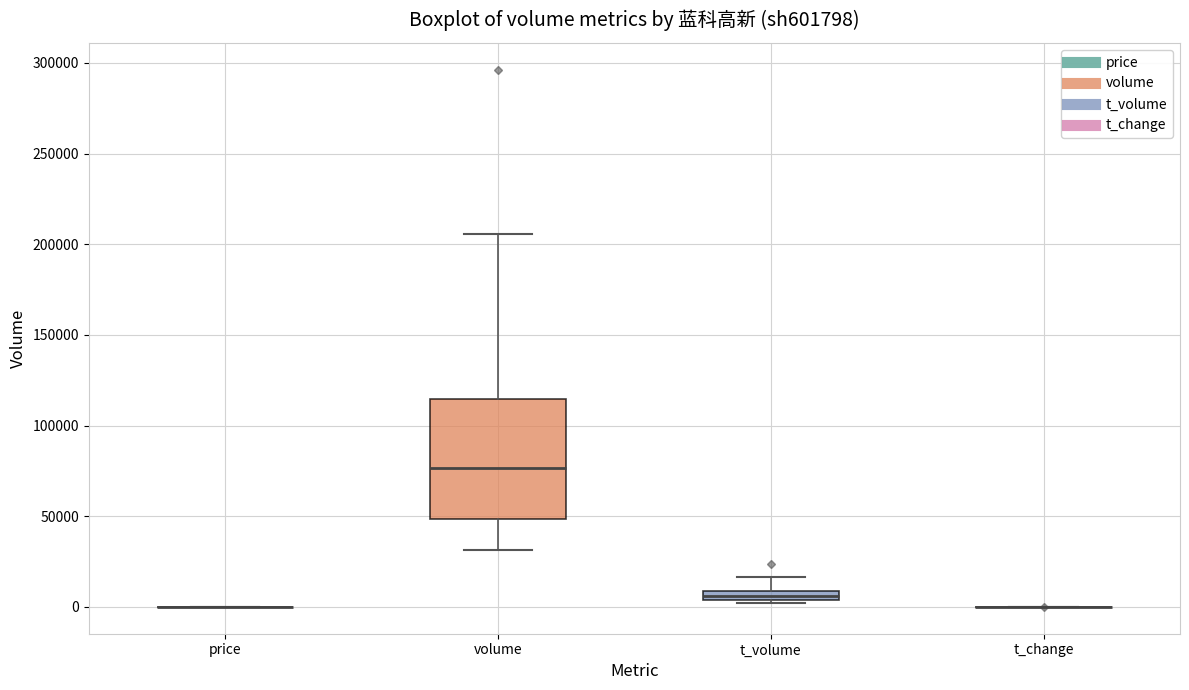

Comparing the boxes themselves (not the whiskers), which one is the tallest?

volume